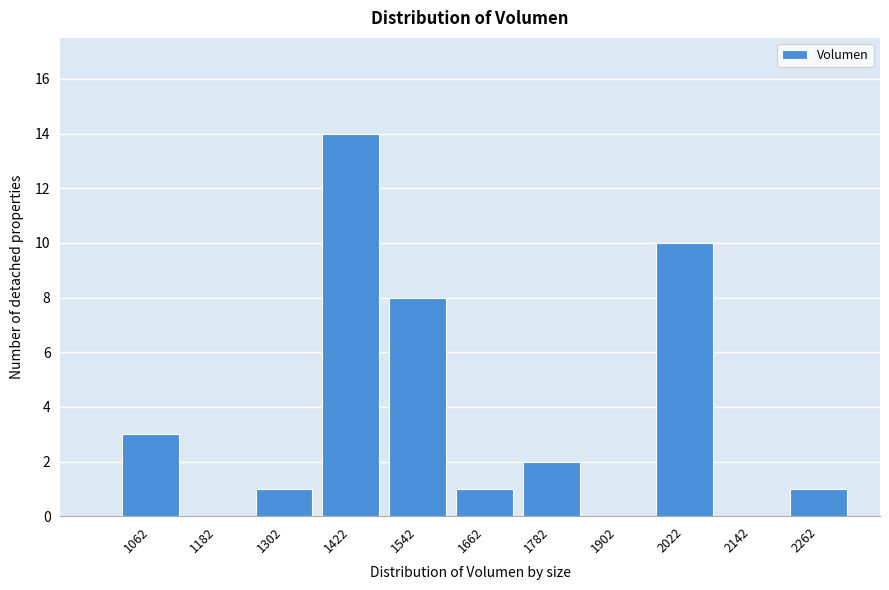

Reading left to right, transcribe all the data shown in this chart.

1062=3	1182=0	1302=1	1422=14	1542=8	1662=1	1782=2	1902=0	2022=10	2142=0	2262=1